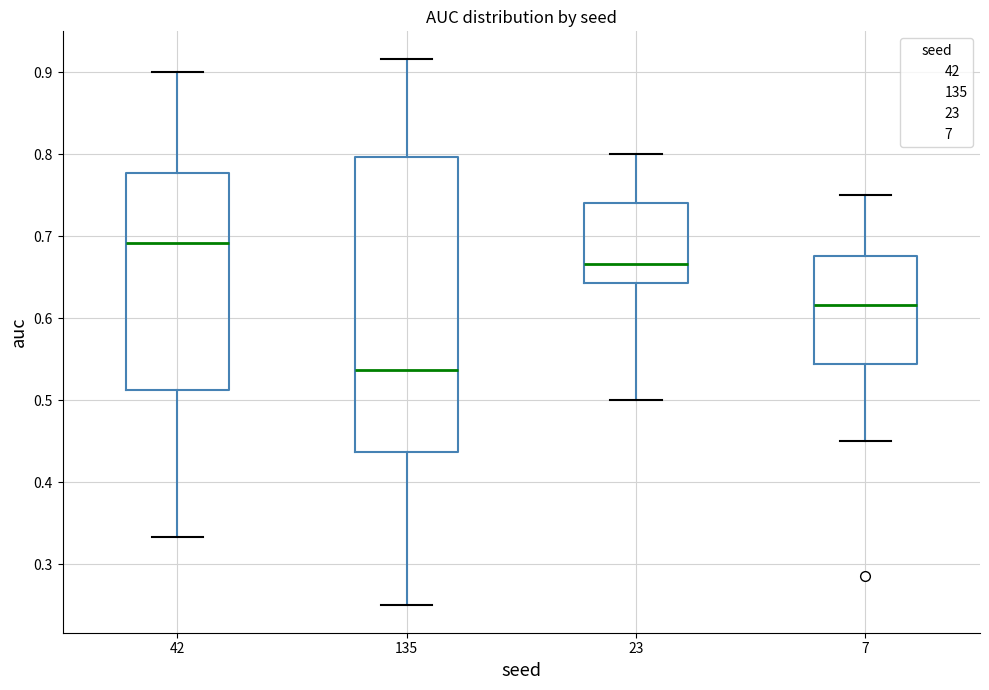

Reading left to right, read every box against the y-axis: the position of its median line, the range the box covers, and the ends of its whiskers. The values are not printed on the chart, so give them approximately, as read against the axis.

42: median 0.69, box 0.51 to 0.78, whiskers 0.33 to 0.90
135: median 0.54, box 0.44 to 0.80, whiskers 0.25 to 0.92
23: median 0.67, box 0.64 to 0.74, whiskers 0.50 to 0.80
7: median 0.62, box 0.54 to 0.68, whiskers 0.45 to 0.75